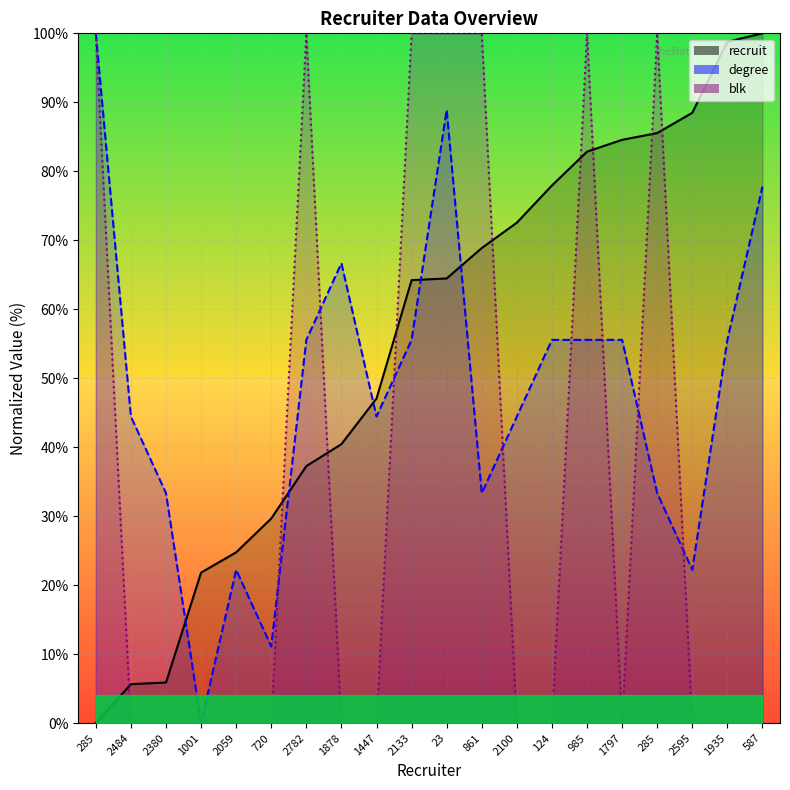

List the labels in order of blk_line value, smallest first.

2484, 2380, 1001, 2059, 720, 1878, 1447, 2100, 124, 1797, 2595, 1935, 587, 285, 2782, 2133, 23, 861, 985, 285